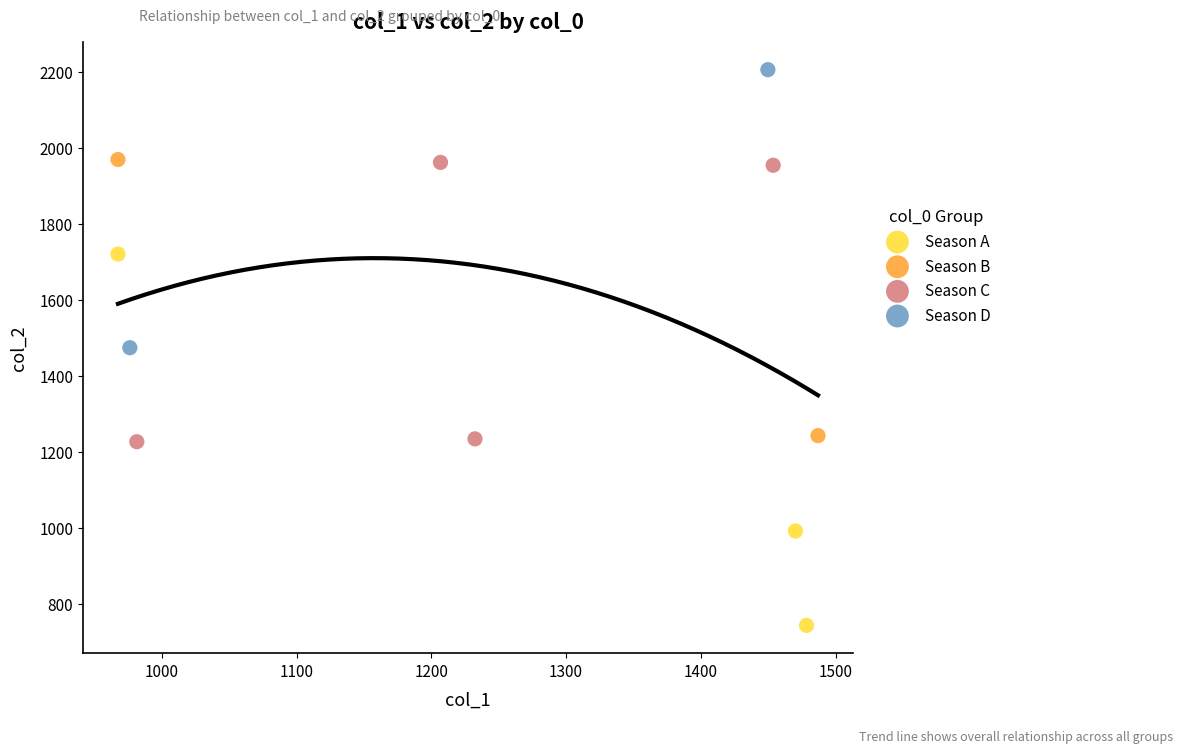

Which series has the widest spread of Y values?

Season A